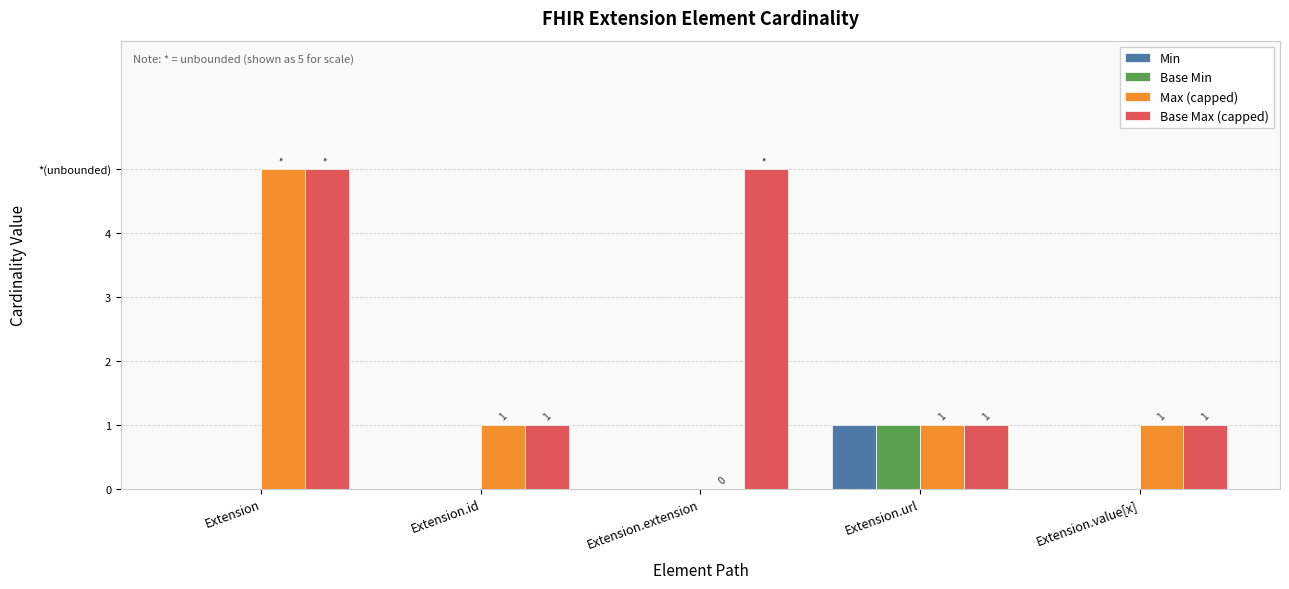

What are all the series names shown in the legend?

Min, Base Min, Max (capped), Base Max (capped)